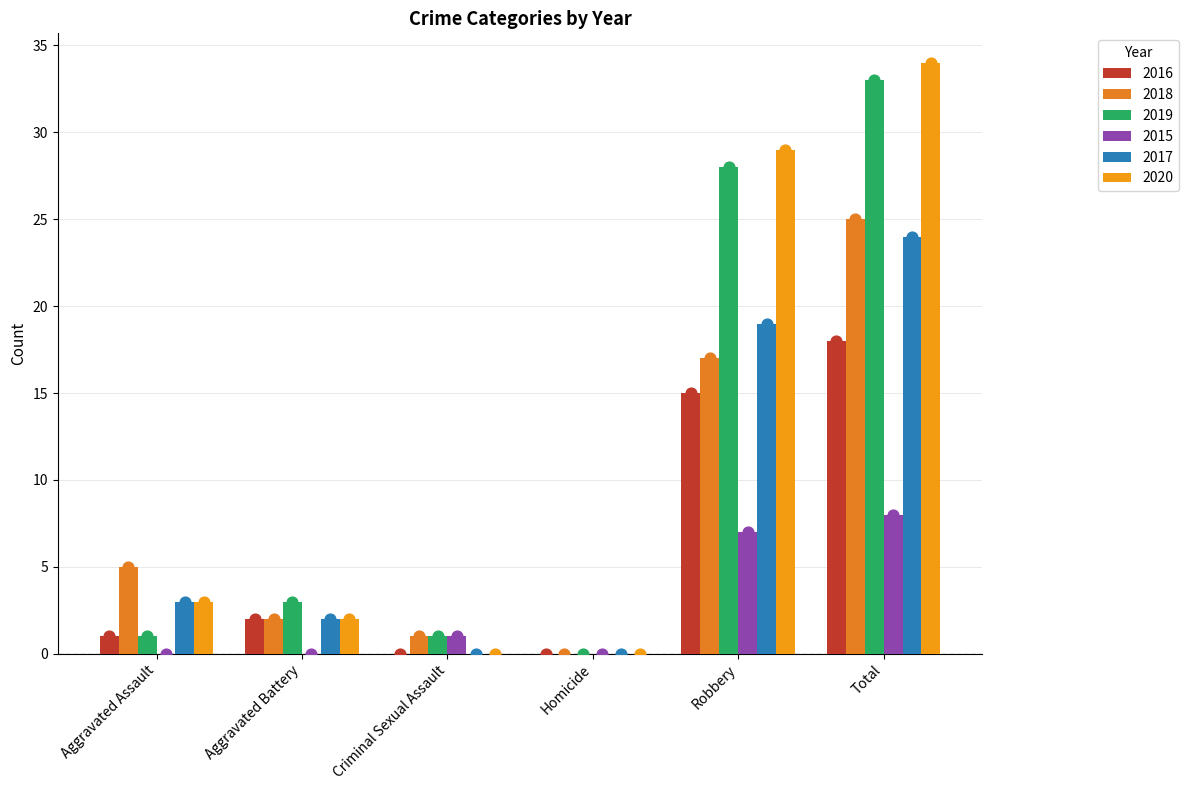

Which series contains the highest Y value?

2020